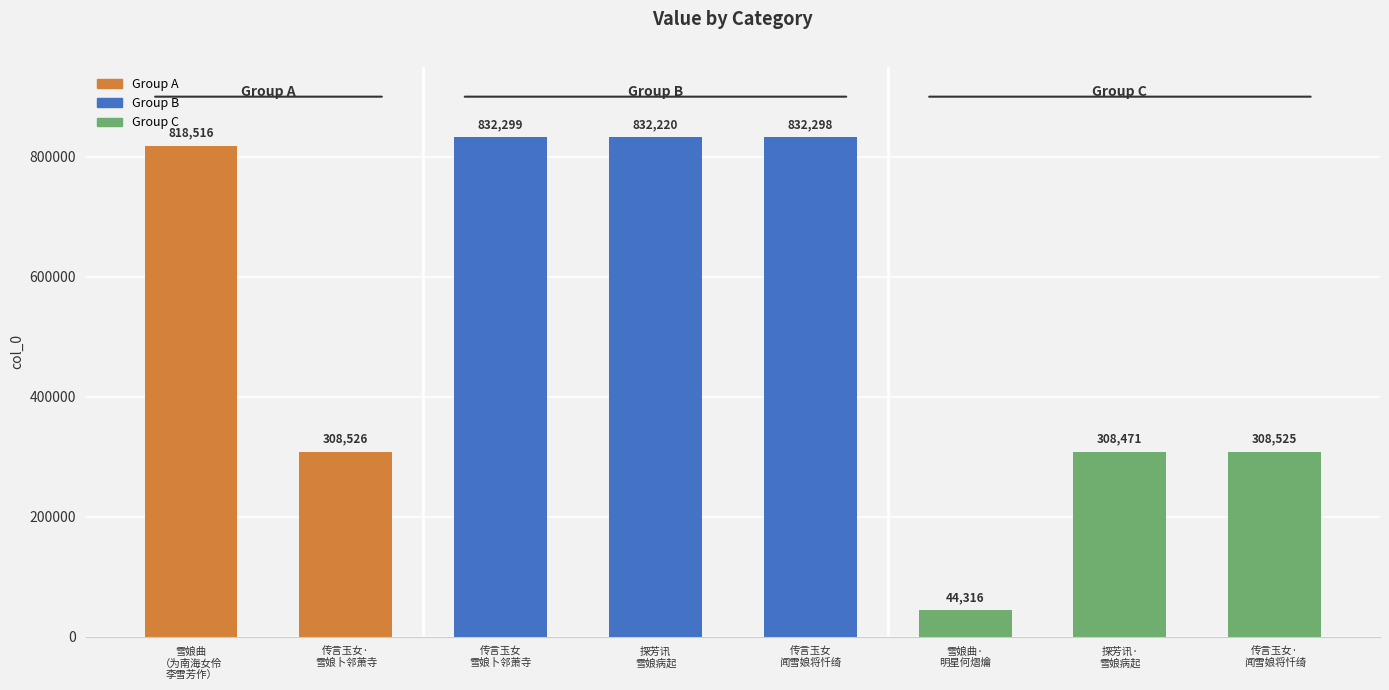

True or false: the data shows 436172 at 探芳讯
雪娘病起.

False